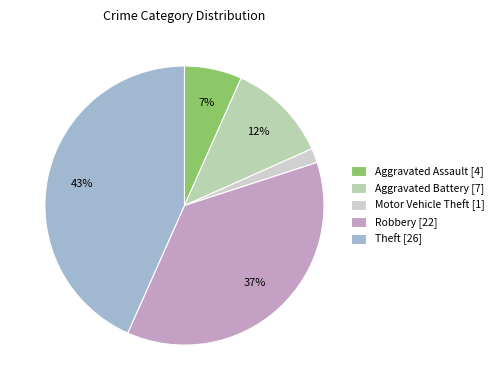

To the nearest percent, what percentage of the pie is Aggravated Battery?

12%